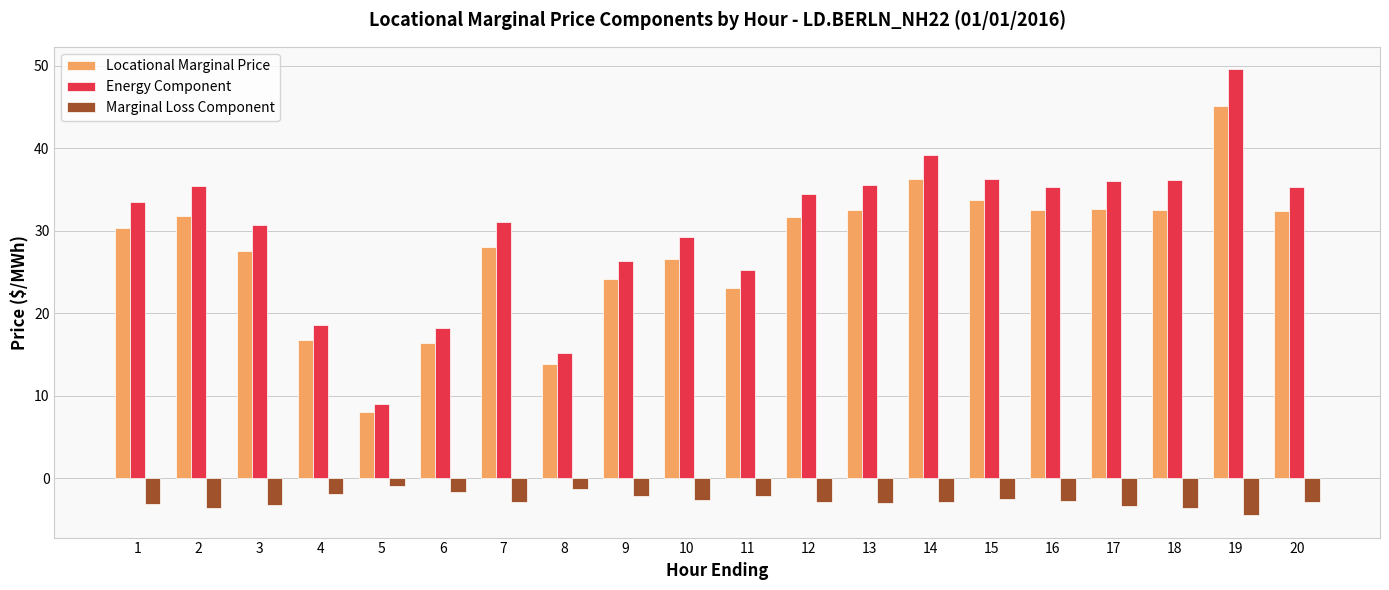

At which label does Locational Marginal Price reach its peak?

19